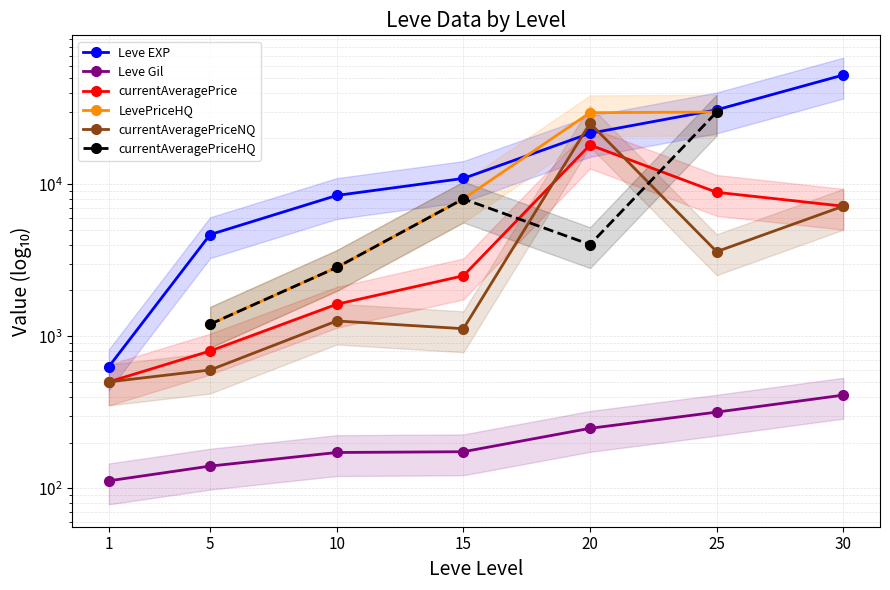

How many interior local peaks does the currentAveragePriceHQ series have?

1